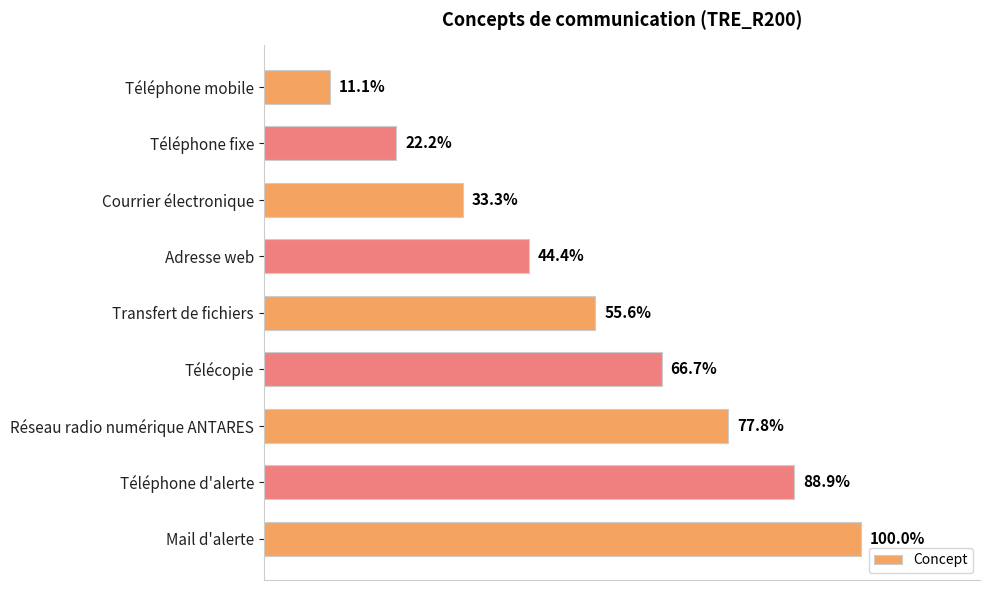

Rank the categories by value from highest to lowest.

Mail d'alerte, Téléphone d'alerte, Réseau radio numérique ANTARES, Télécopie, Transfert de fichiers, Adresse web, Courrier électronique, Téléphone fixe, Téléphone mobile